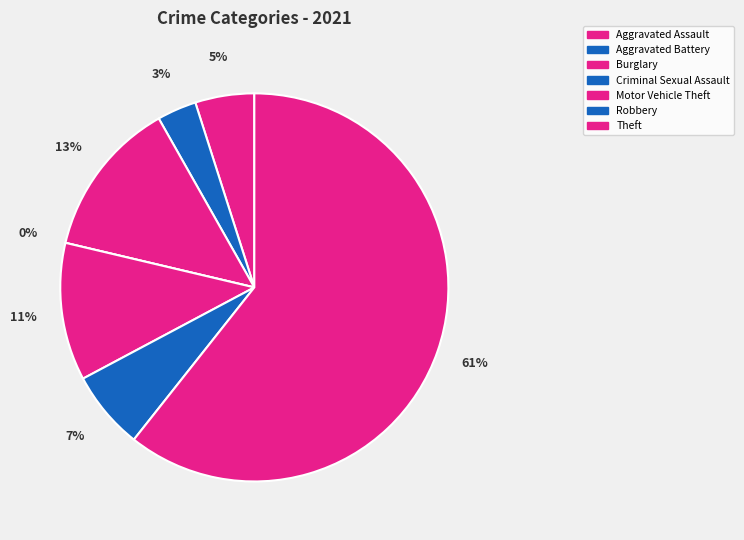

Combined, do Criminal Sexual Assault and Robbery account for over 50%?

No